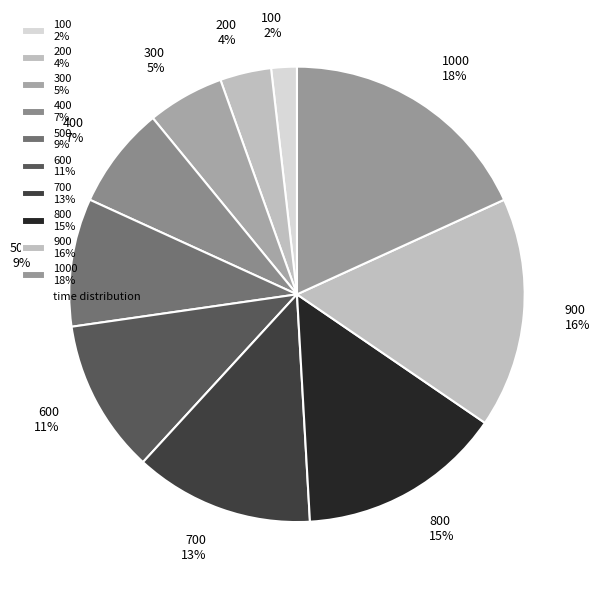

Is it true that 600 11% is 11% of the pie?

True